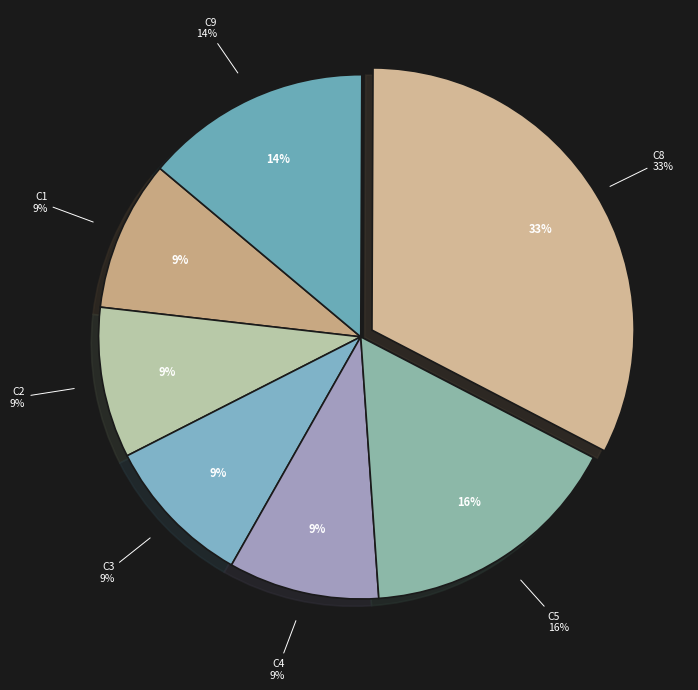

How much of the chart is everything except C5?

83.7%